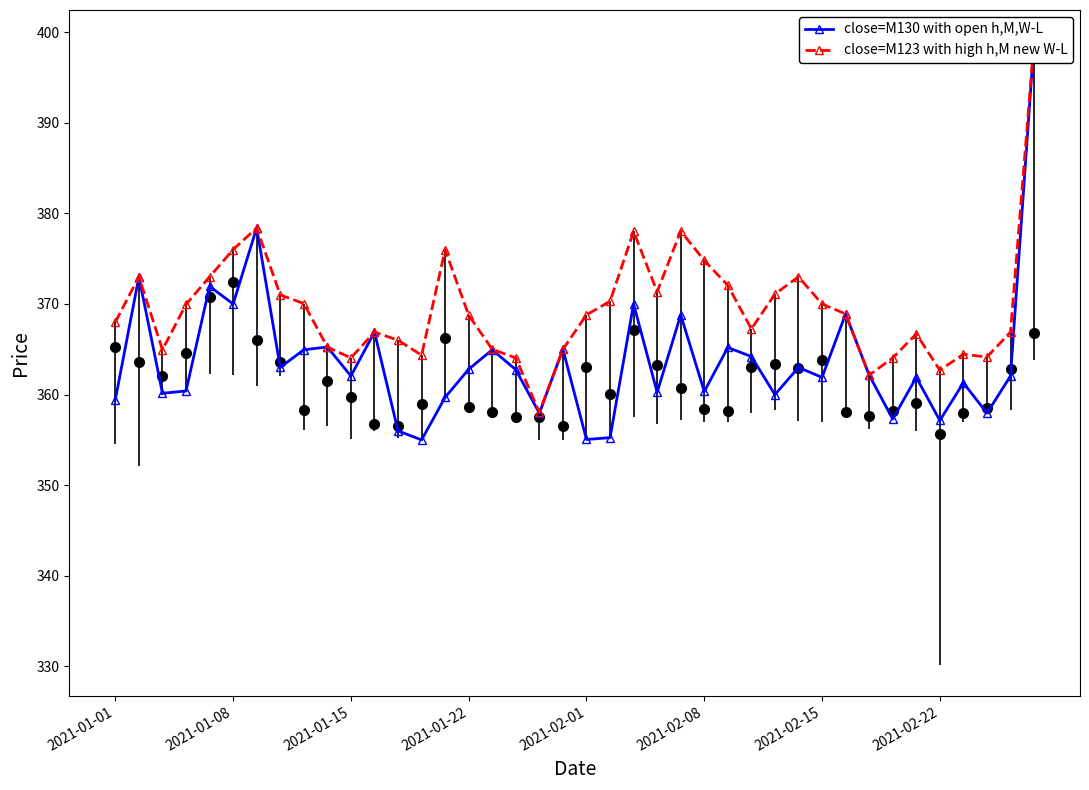

How many values in the close=M130 with open h,M,W-L series are below 362?

18